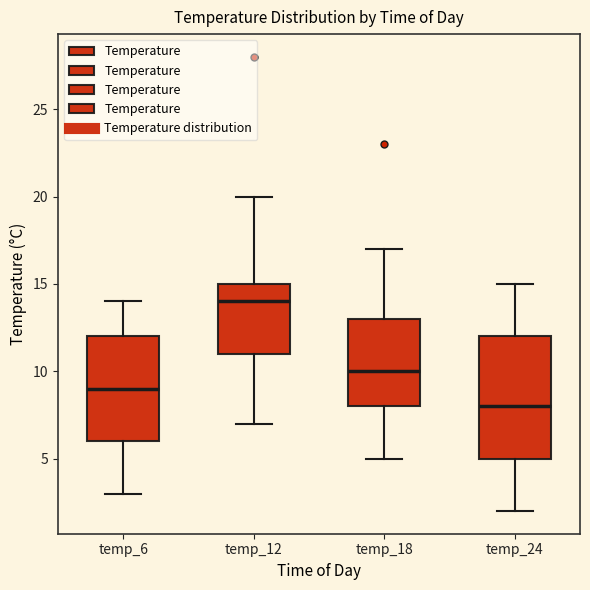

Reading left to right, transcribe this box plot: for each box, give where its median line is, the range the box spans, and where its two whiskers end, as read against the y-axis. The values are not printed on the chart, so give them approximately, as read against the axis.

temp_6: median 9, box 6 to 12, whiskers 3 to 14
temp_12: median 14, box 11 to 15, whiskers 7 to 20
temp_18: median 10, box 8 to 13, whiskers 5 to 17
temp_24: median 8, box 5 to 12, whiskers 2 to 15